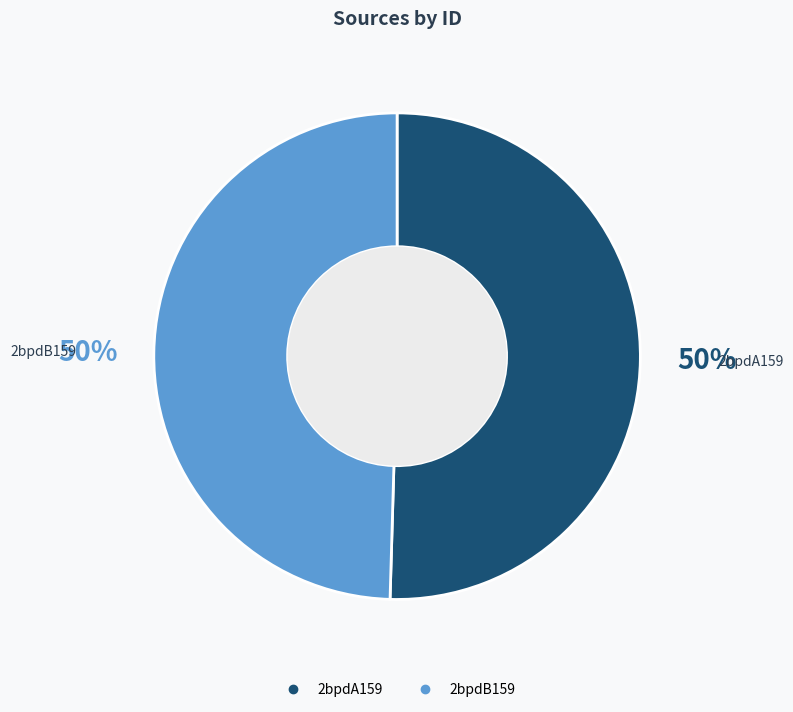

How many segments does this pie chart have?

2